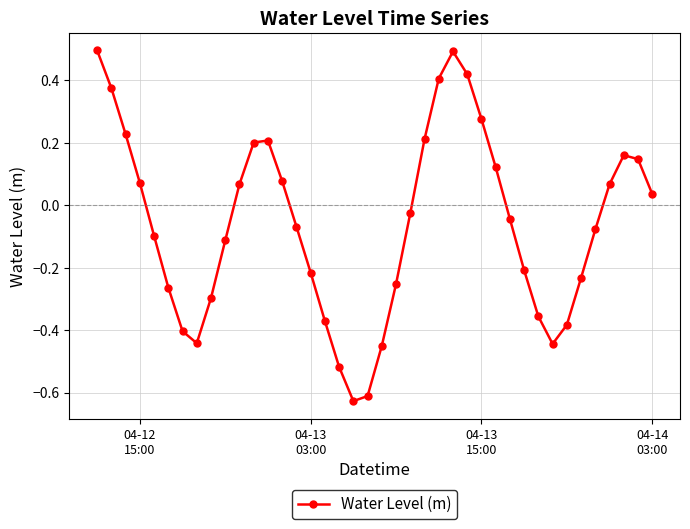

What is the maximum value shown in the chart?

0.5